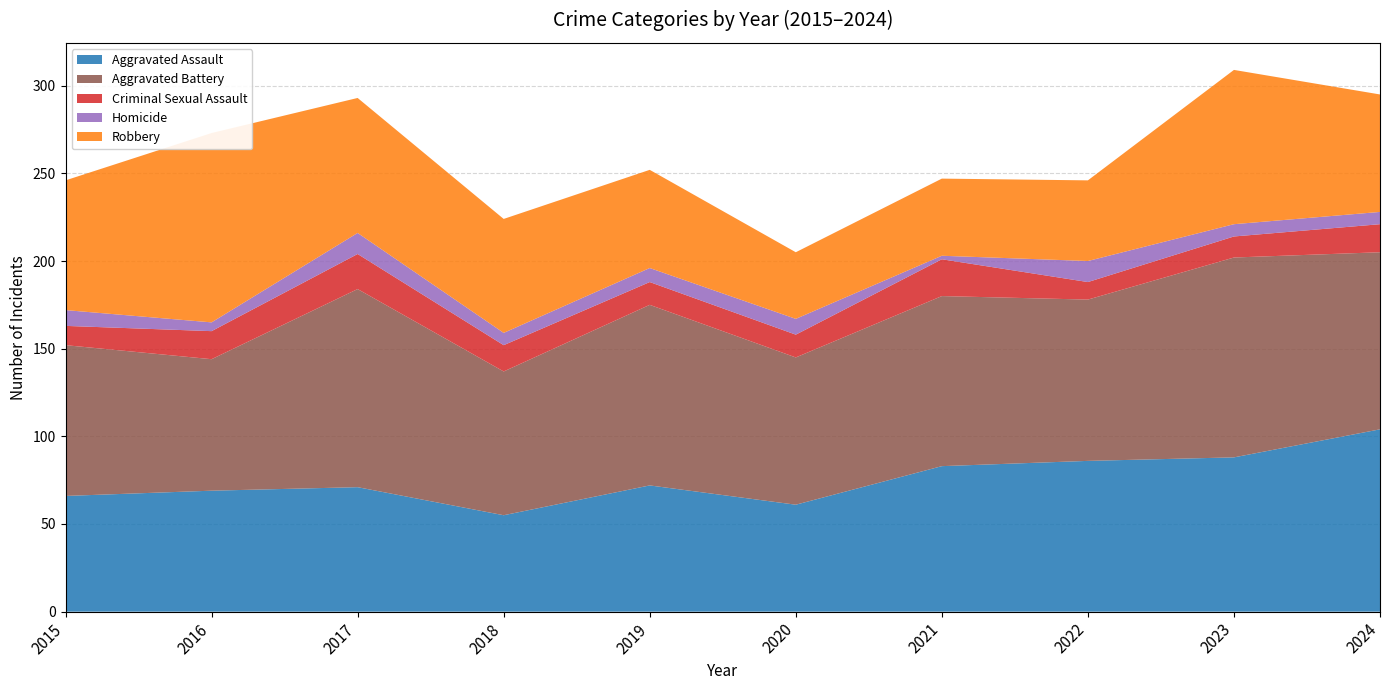

Reading left to right, list all the values displayed in this chart.

Aggravated Assault: 2015=66	2016=69	2017=71	2018=55	2019=72	2020=61	2021=83	2022=86	2023=88	2024=104
Aggravated Battery: 2015=86	2016=75	2017=113	2018=82	2019=103	2020=84	2021=97	2022=92	2023=114	2024=101
Criminal Sexual Assault: 2015=11	2016=16	2017=20	2018=15	2019=13	2020=13	2021=21	2022=10	2023=12	2024=16
Homicide: 2015=9	2016=5	2017=12	2018=7	2019=8	2020=9	2021=2	2022=12	2023=7	2024=7
Robbery: 2015=74	2016=108	2017=77	2018=65	2019=56	2020=38	2021=44	2022=46	2023=88	2024=67